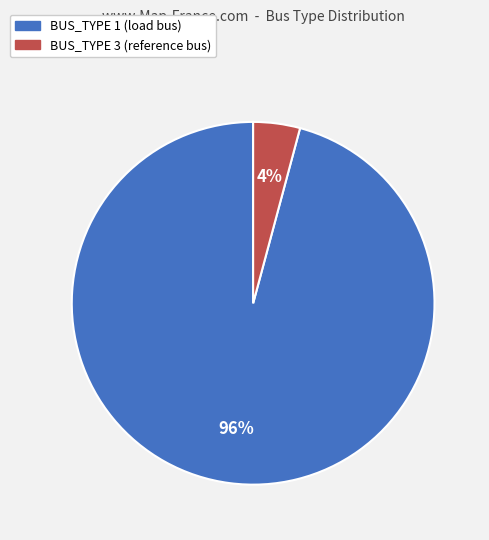

To the nearest percent, what portion does BUS_TYPE 3 represent?

4%